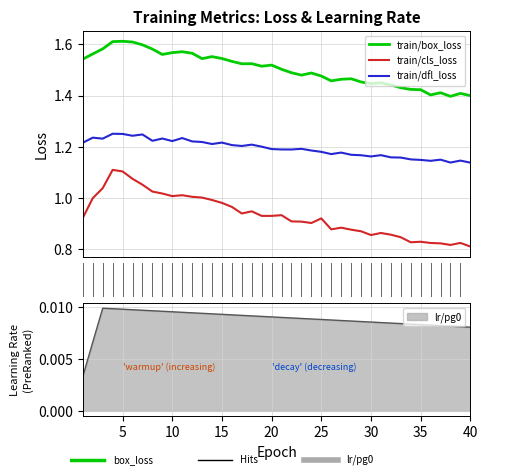

How many lines are shown in the chart?

3